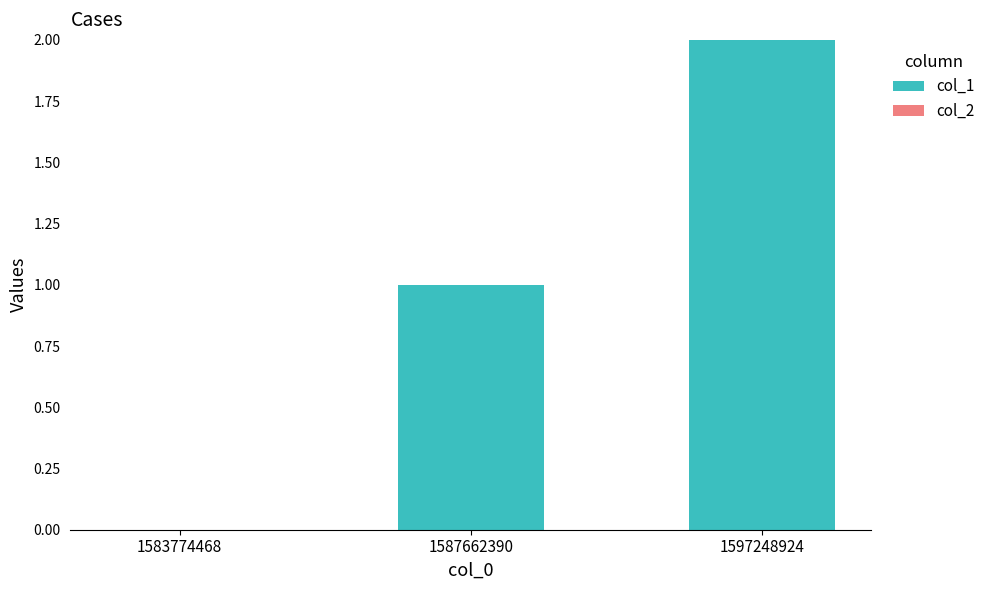

What is the sum of all values?

3